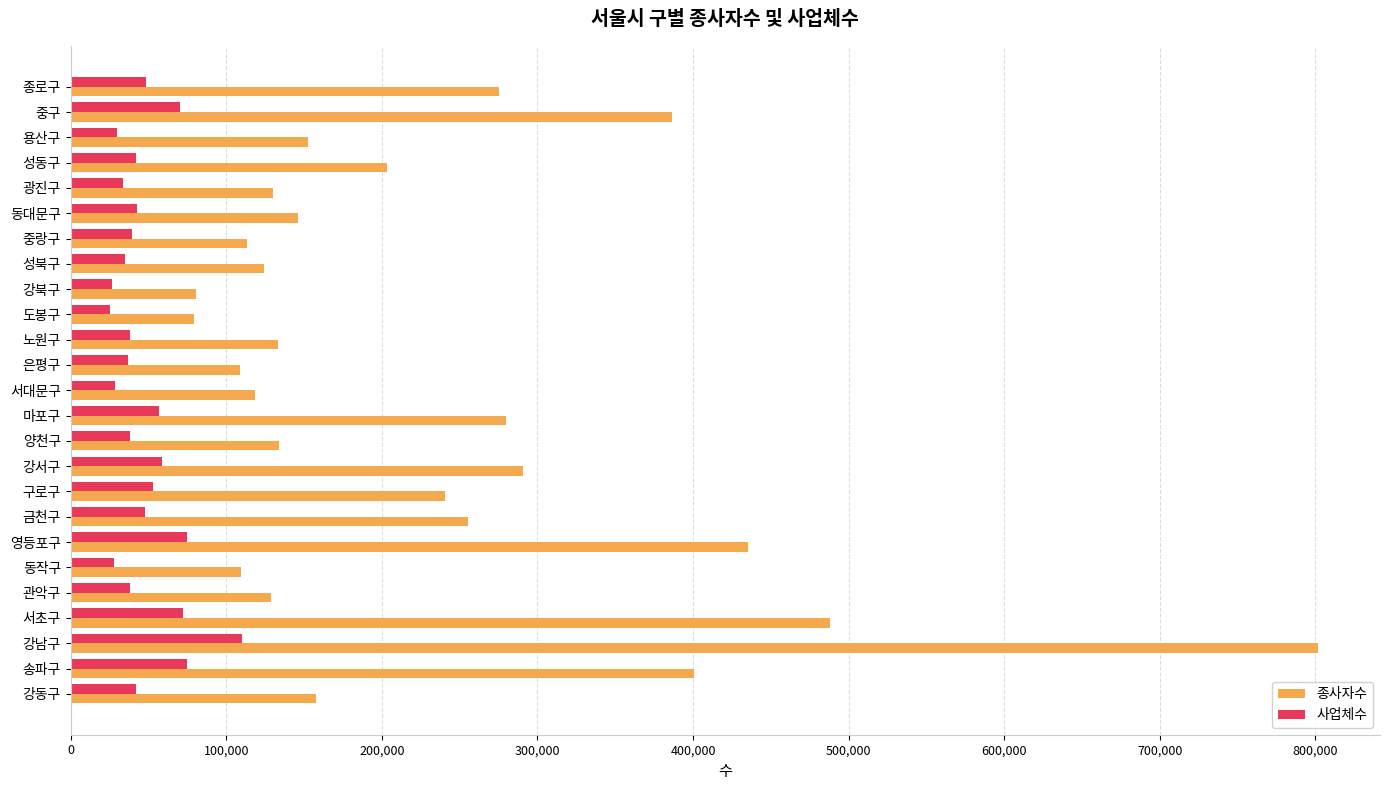

Rank the series by their maximum value, from highest to lowest.

종사자수, 사업체수